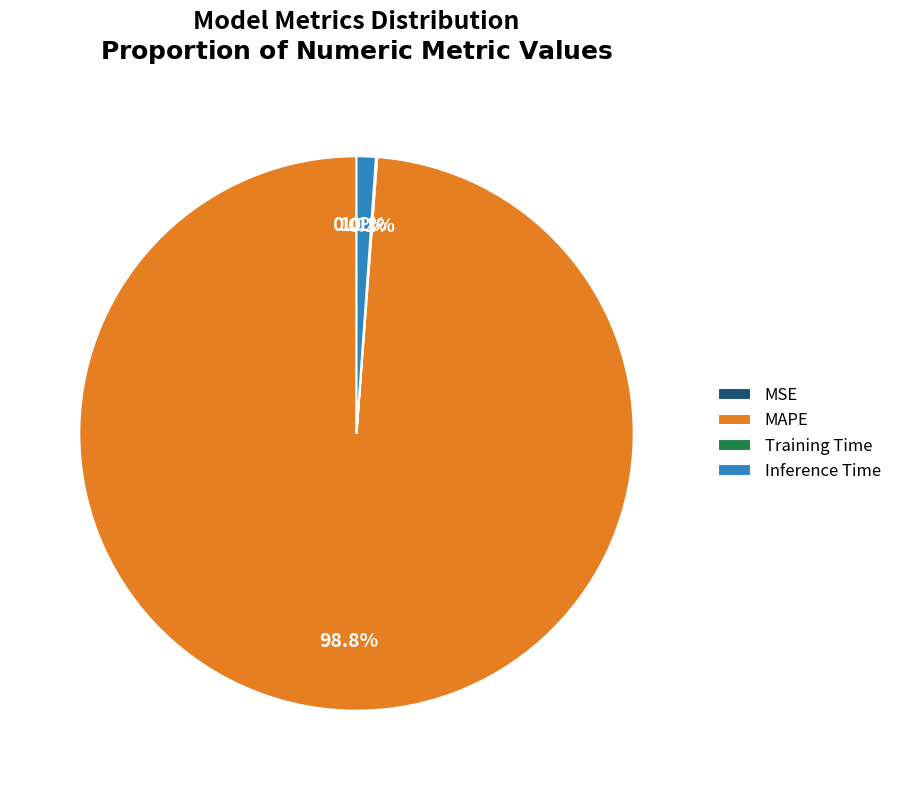

Which slice is the largest?

MAPE